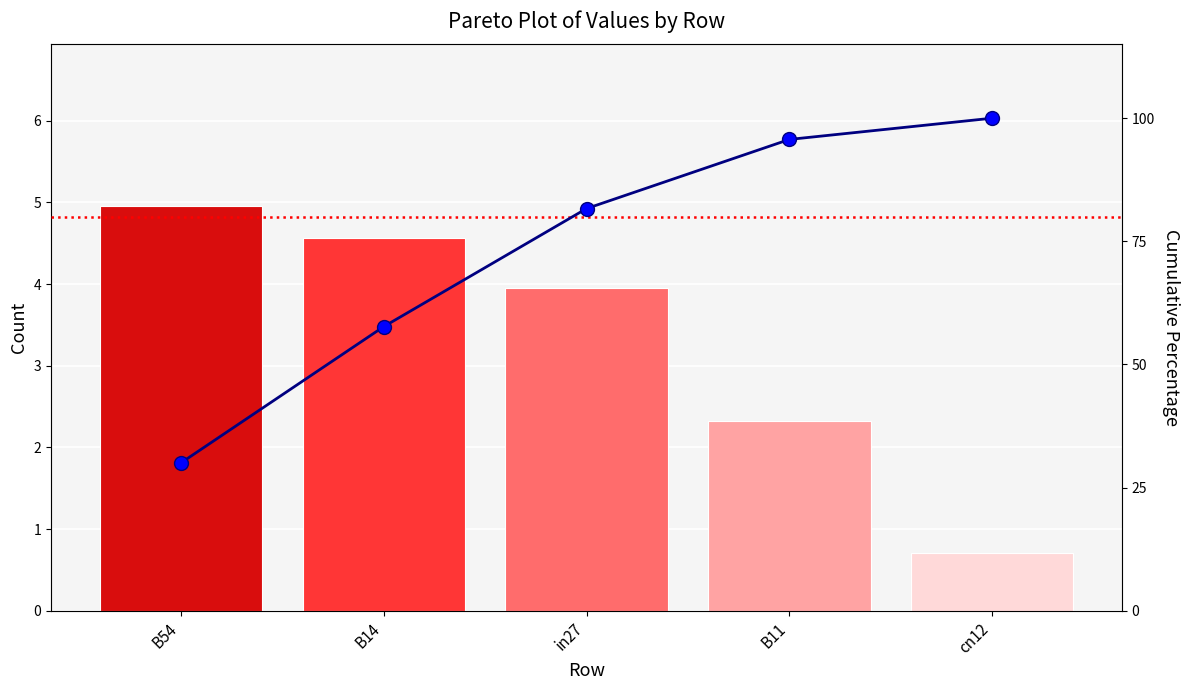

What is the sum of all Count values?

16.5